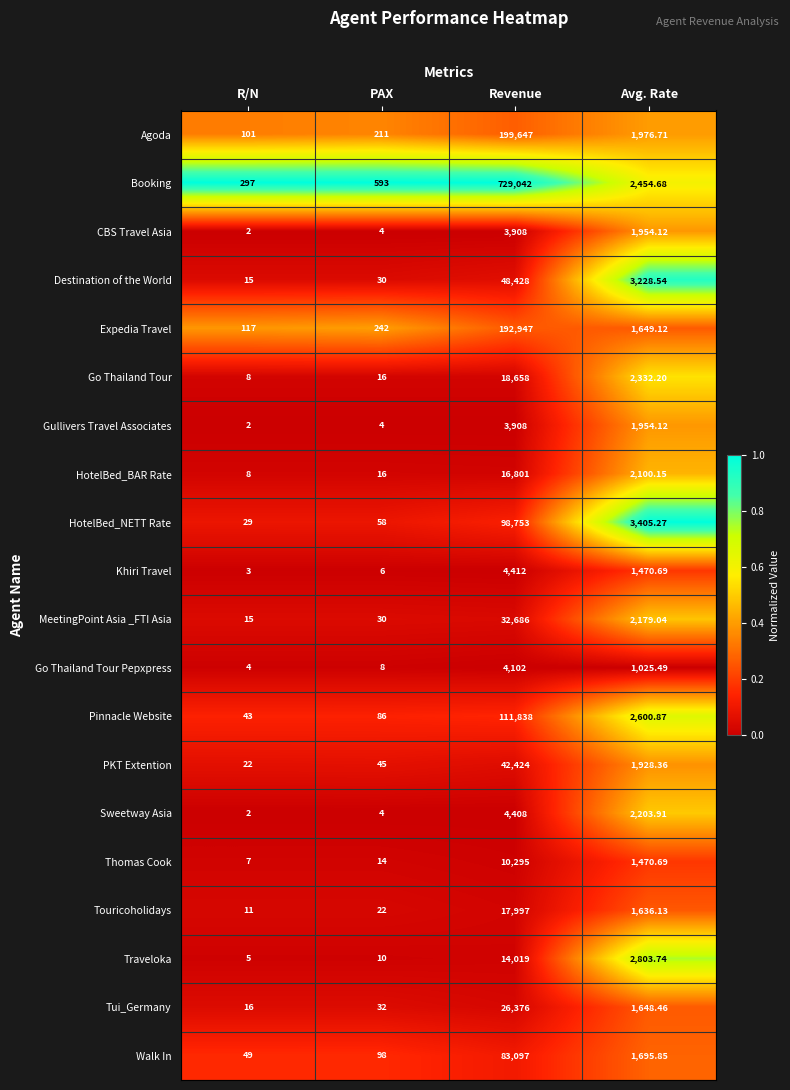

Is the value of HotelBed_NETT Rate at PAX greater than the value of PKT Extention at Avg. Rate?

No